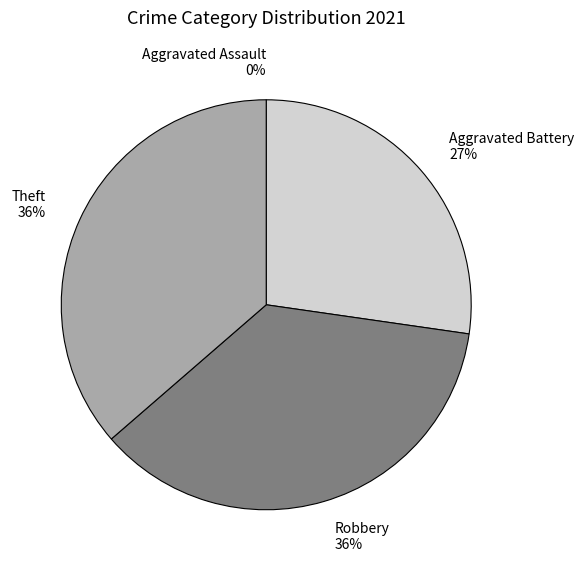

Which category has the biggest portion of the pie?

Robbery